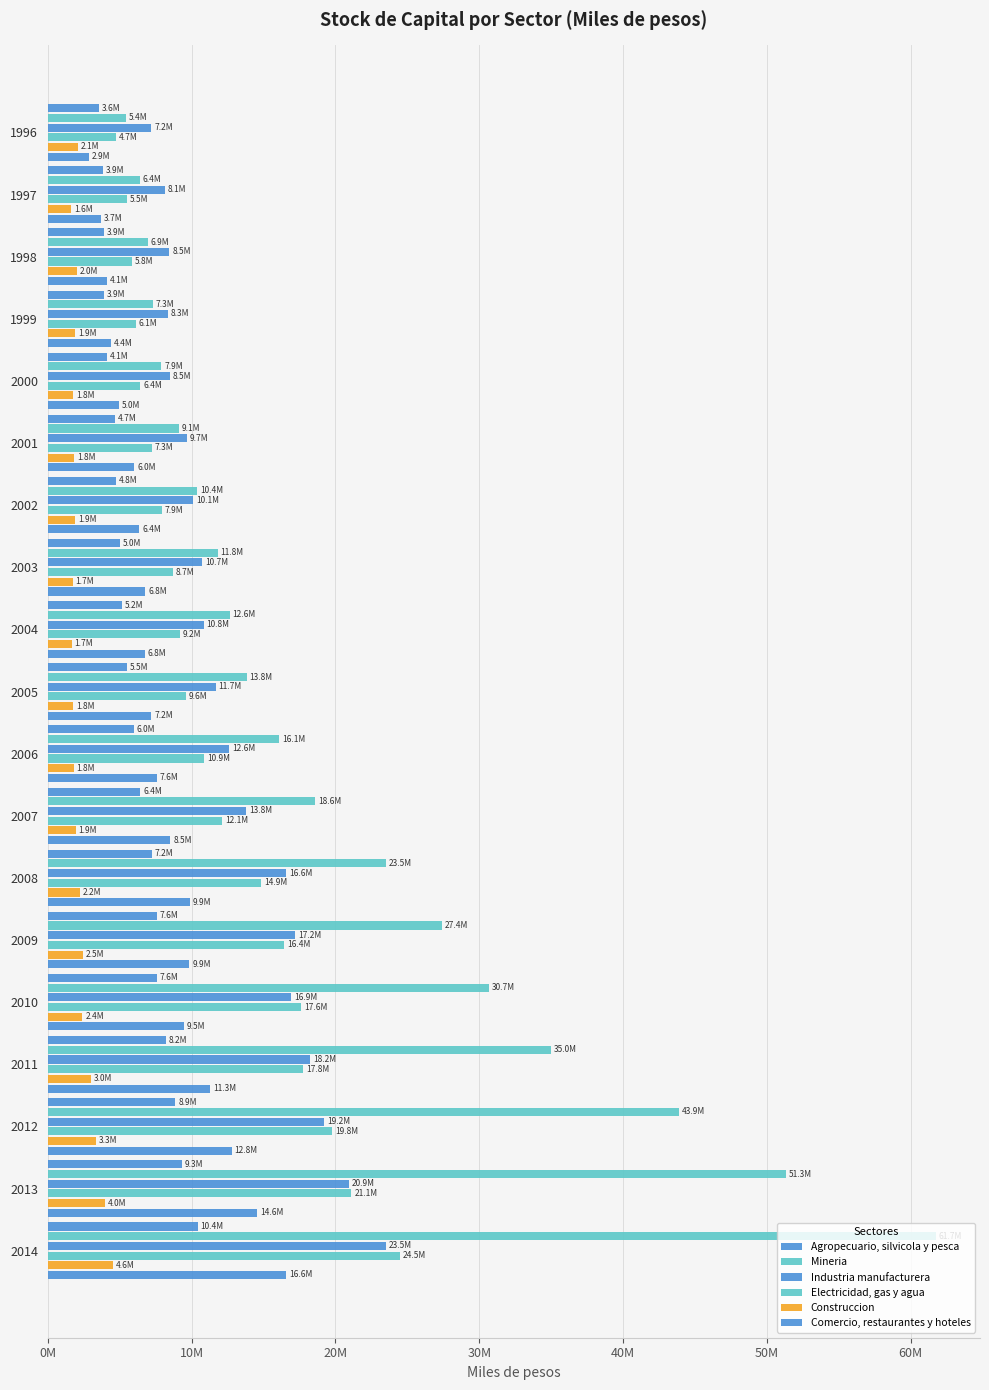

What is the difference between the maximum and minimum values in the Mineria series?

56297340